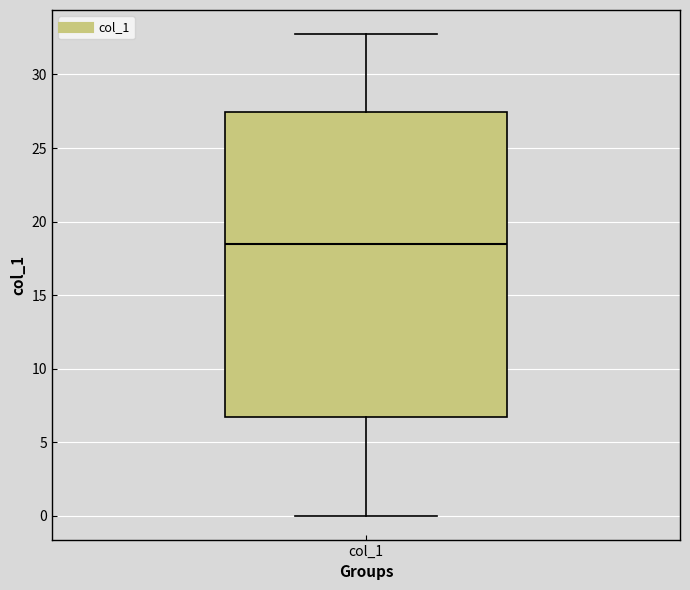

Transcribe this box plot: give where the median line is, the range the box spans, and where the two whiskers end, as read against the y-axis. The values are not printed on the chart, so give them approximately, as read against the axis.

median 18.5, box 6.5 to 27.5, whiskers 0.0 to 33.0